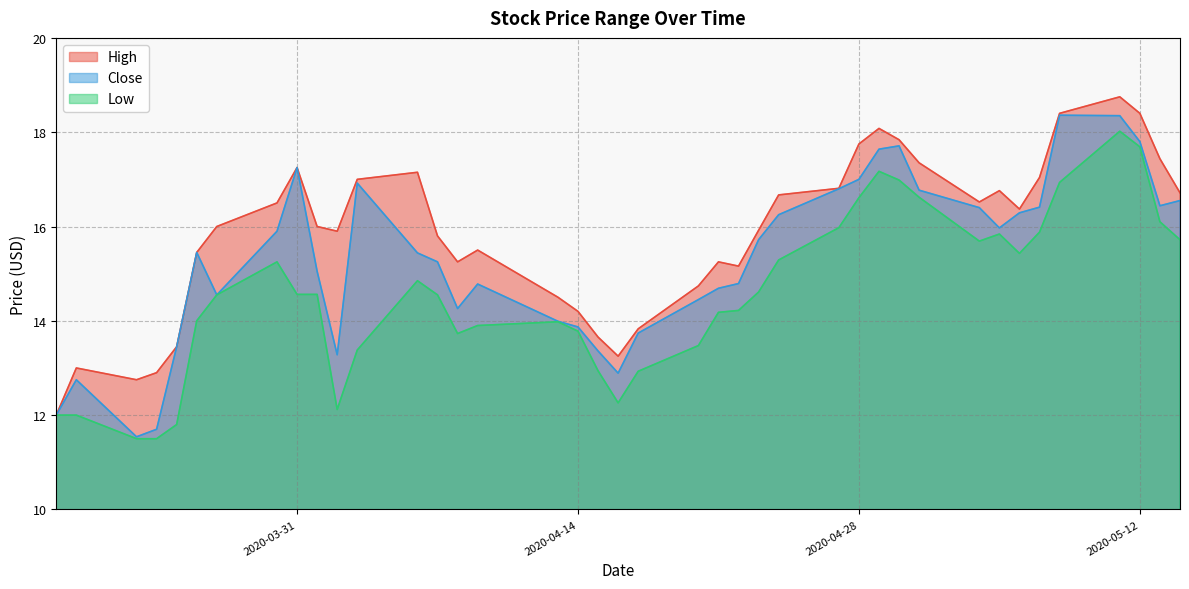

The High series shows 16.8 at 2020-04-27. True or false?

True